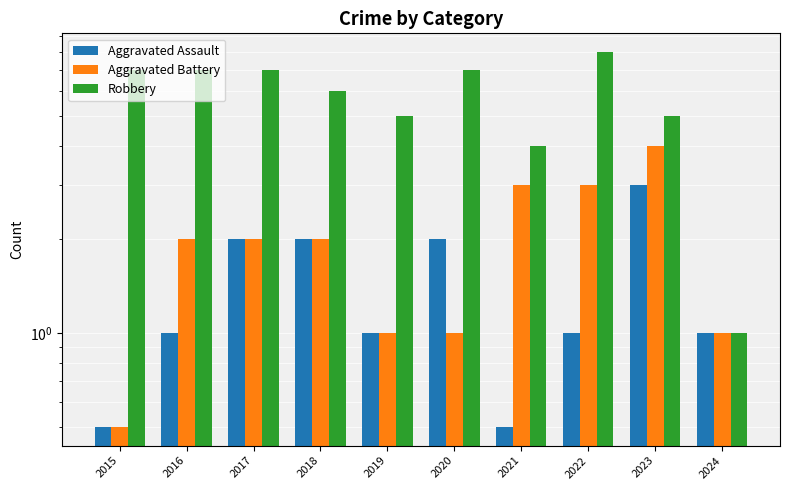

How many data points in Robbery are less than 7?

5